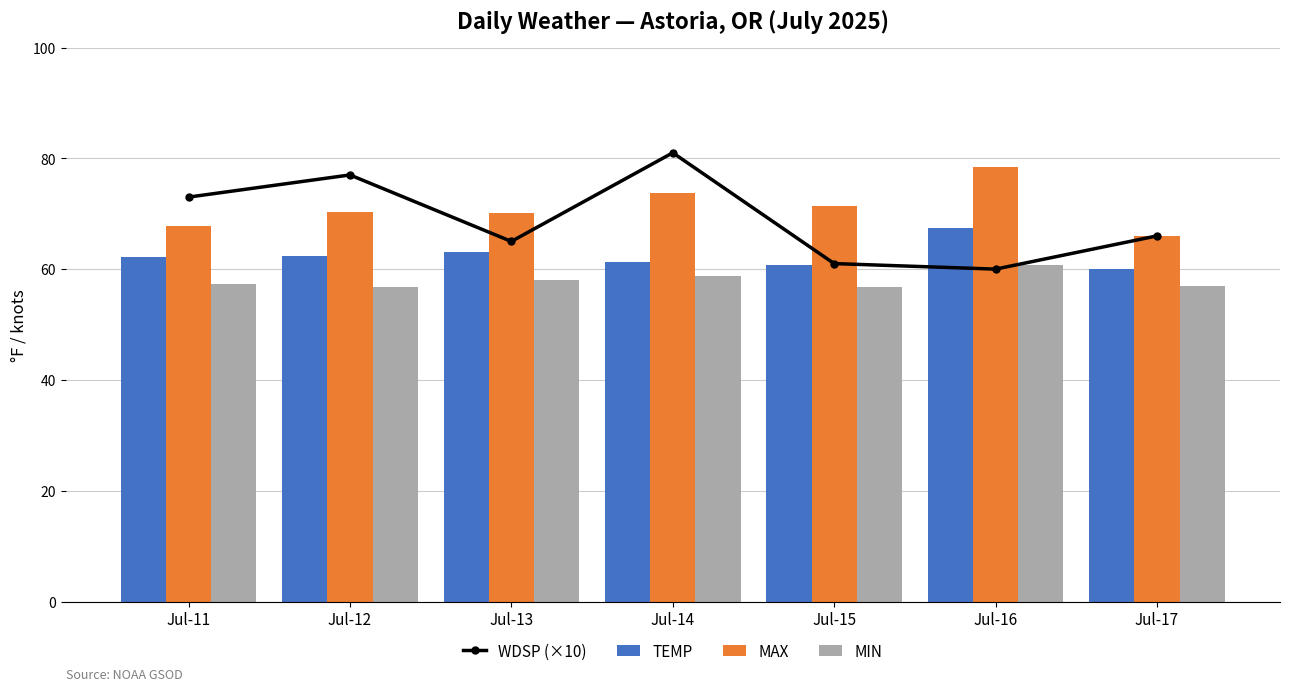

Where is TEMP nearest to the value 63?

Jul-13